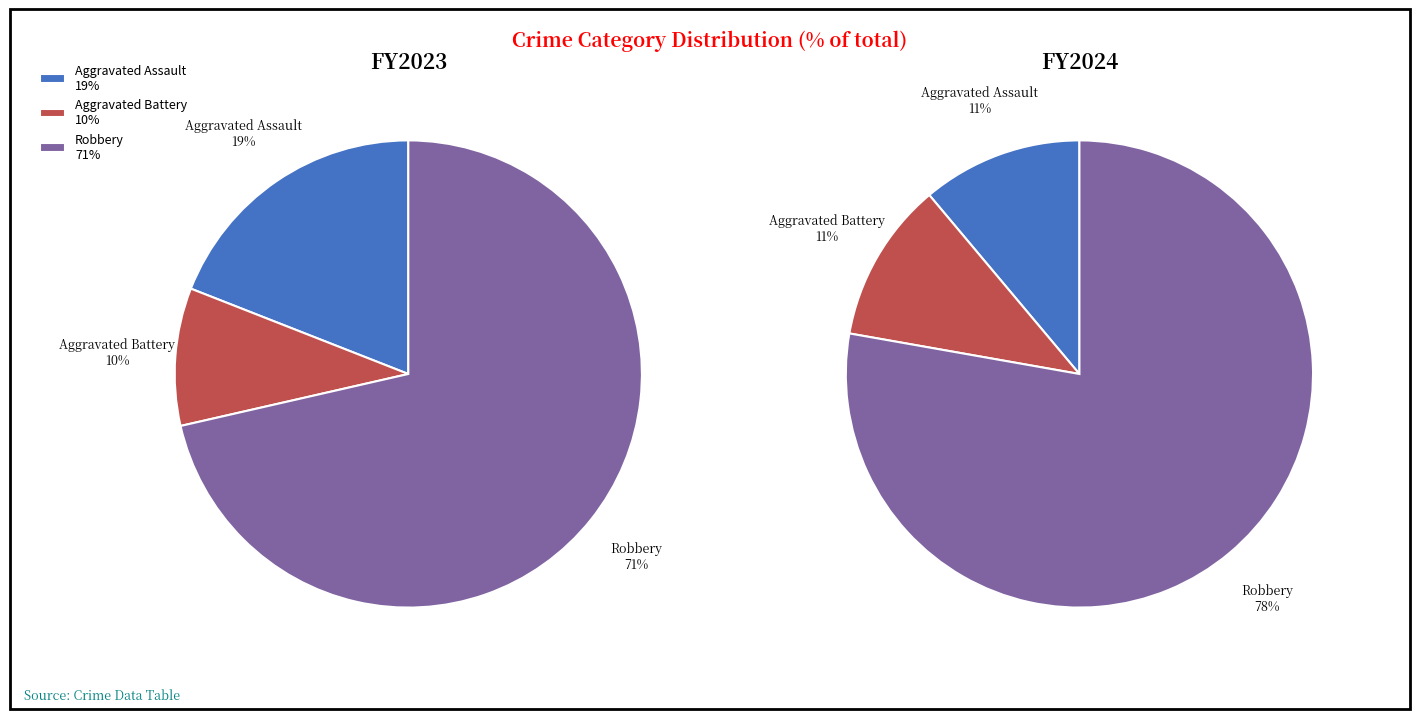

To the nearest percent, what is the combined percentage of Aggravated Assault and Aggravated Battery?

29%